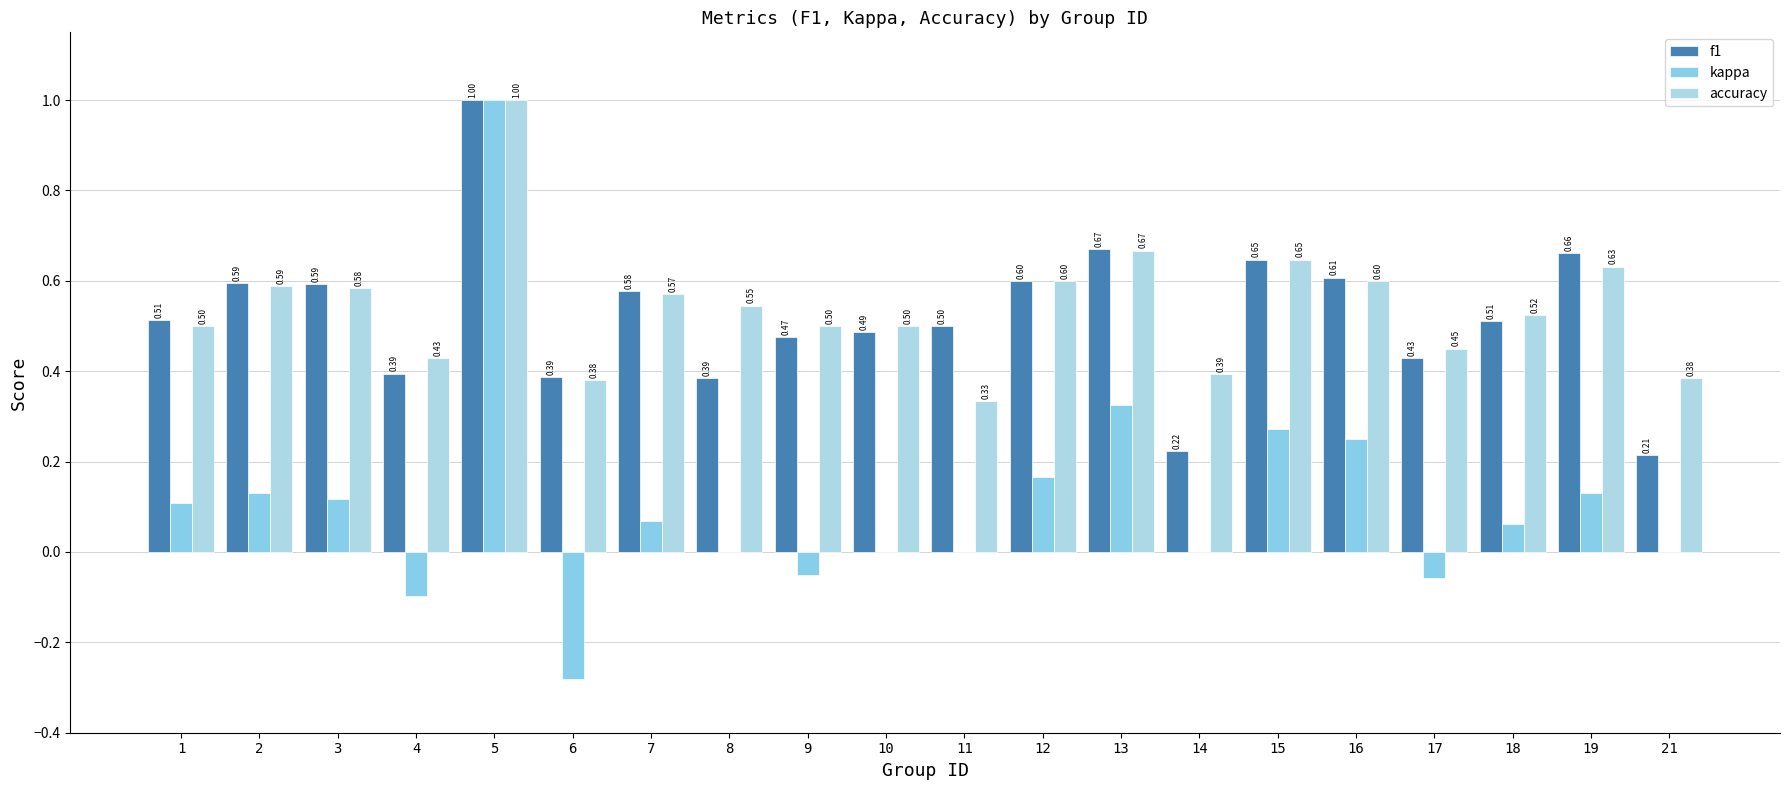

What is the sum of all accuracy values?

10.8